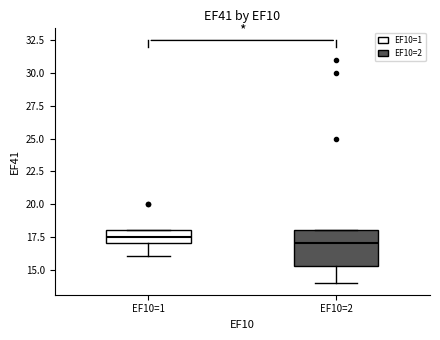

Reading left to right, transcribe this box plot: for each box, give where its median line is, the range the box spans, and where its two whiskers end, as read against the y-axis. The values are not printed on the chart, so give them approximately, as read against the axis.

EF10=1: median 17.5, box 17.0 to 18.0, whiskers 16.0 to 18.0
EF10=2: median 17.0, box 15.5 to 18.0, whiskers 14.0 to 18.0